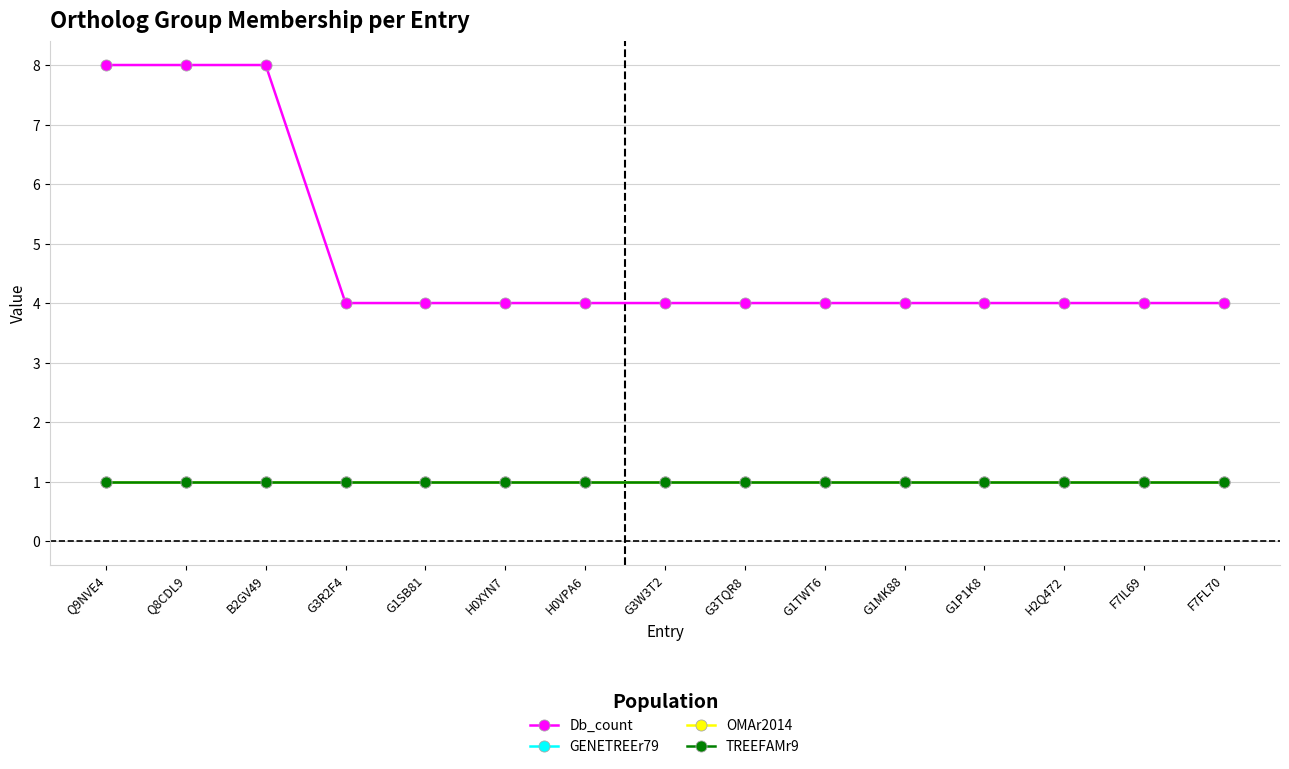

Which has a higher value, G3W3T2 or Q9NVE4?

Q9NVE4